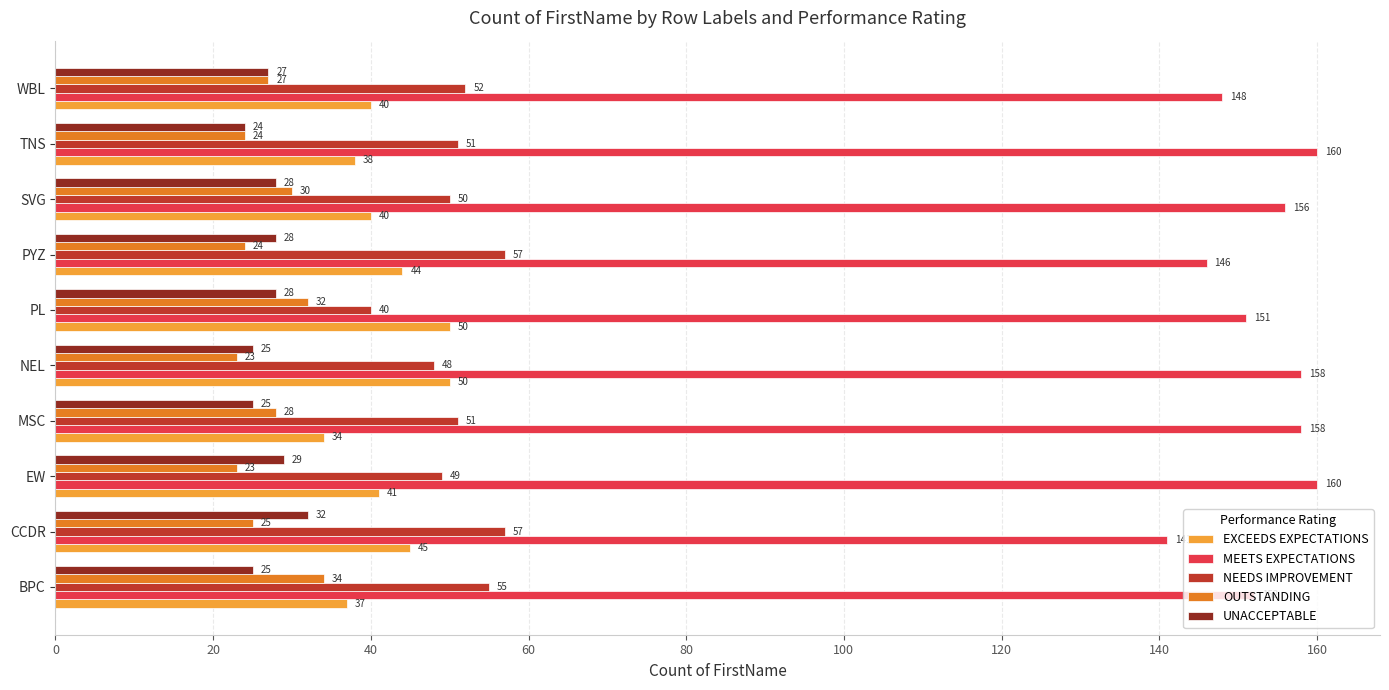

What are all the series names shown in the legend?

EXCEEDS EXPECTATIONS, MEETS EXPECTATIONS, NEEDS IMPROVEMENT, OUTSTANDING, UNACCEPTABLE